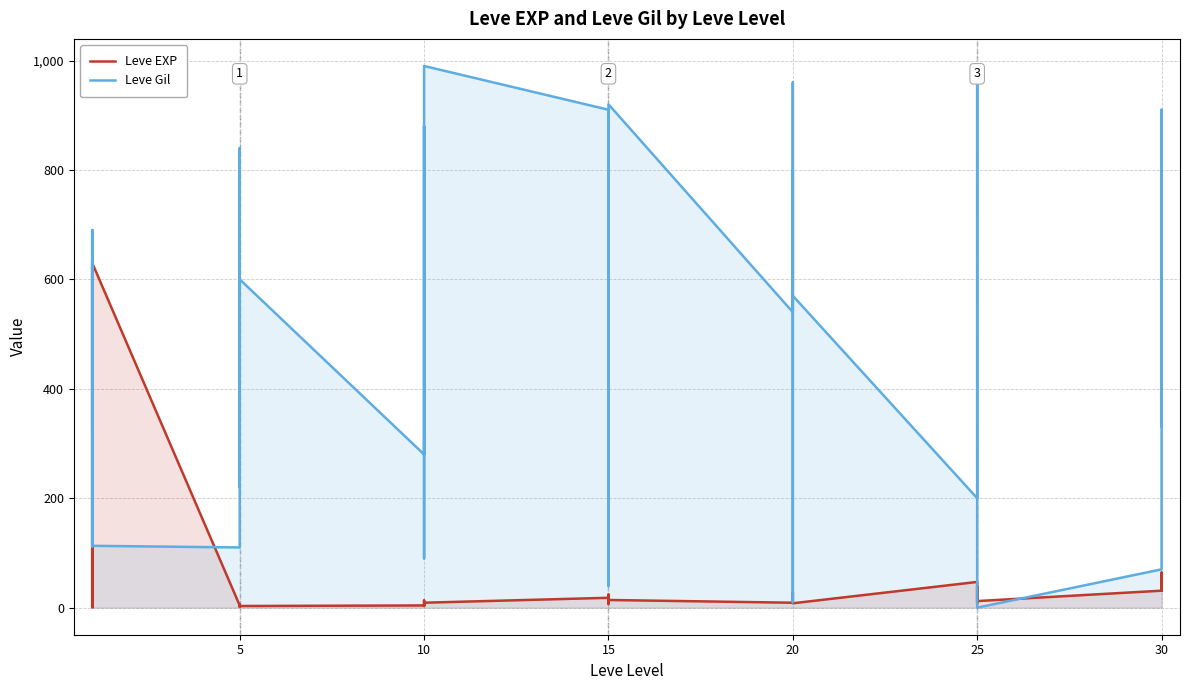

How many data points in Leve Gil are above 540?

19